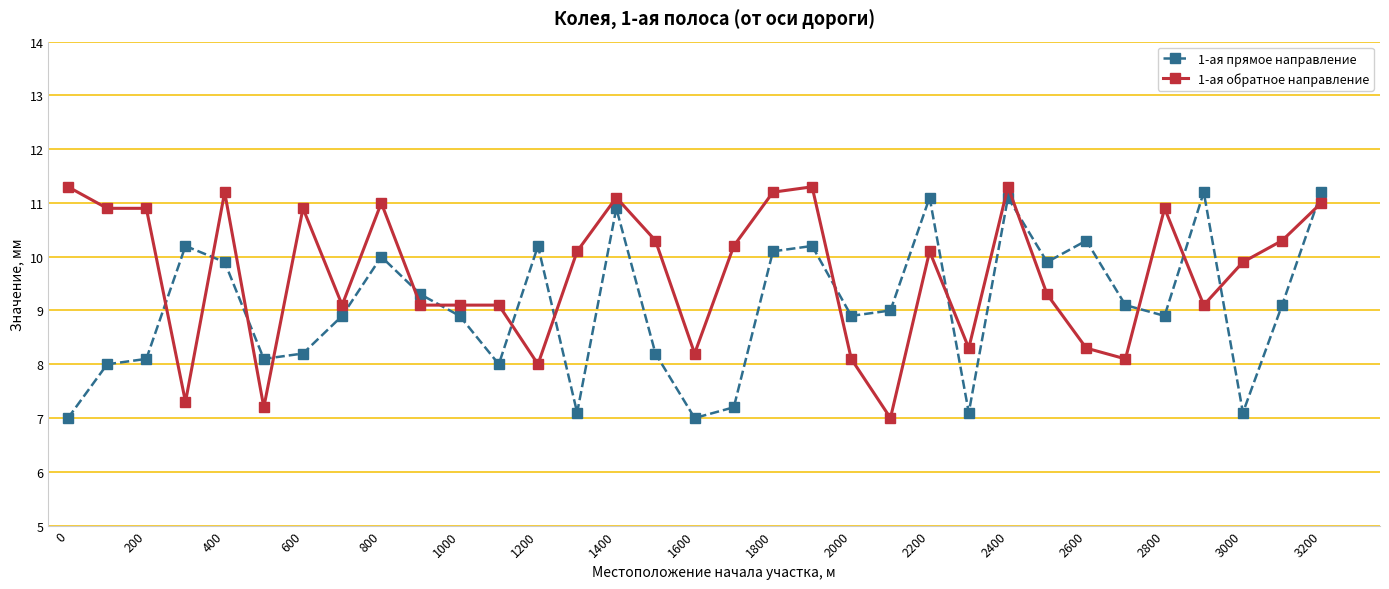

What is the value of the 1-ая прямое направление point at the 1st from the left?

7.0